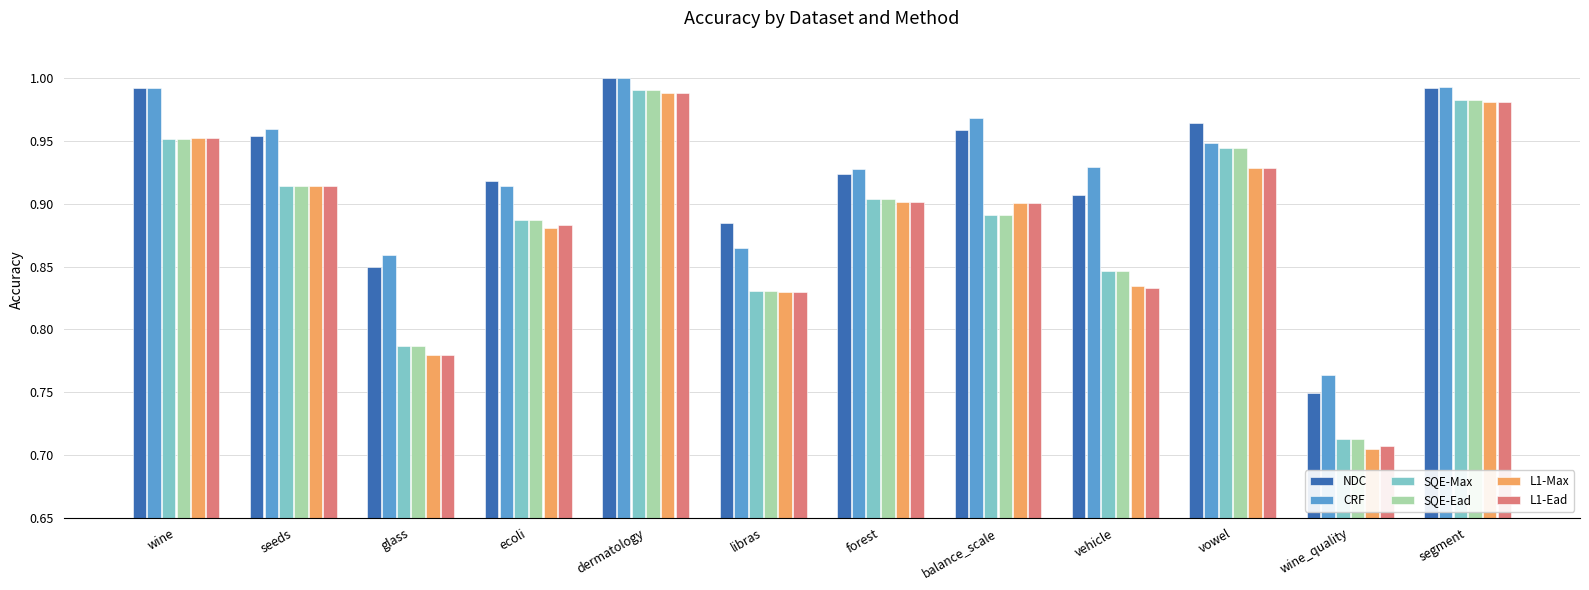

Where is L1-Max nearest to the value 0?

wine_quality